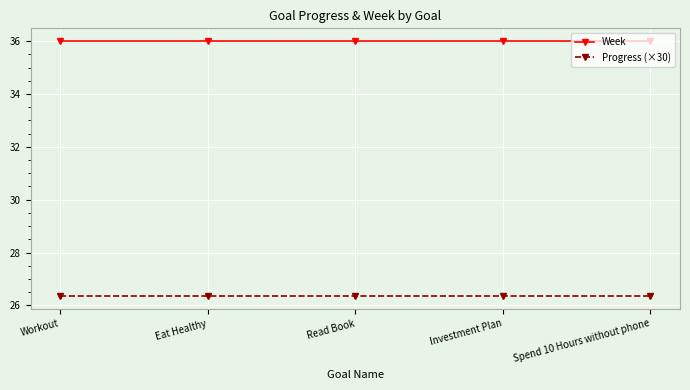

What is the highest value of the Week series?

36.0